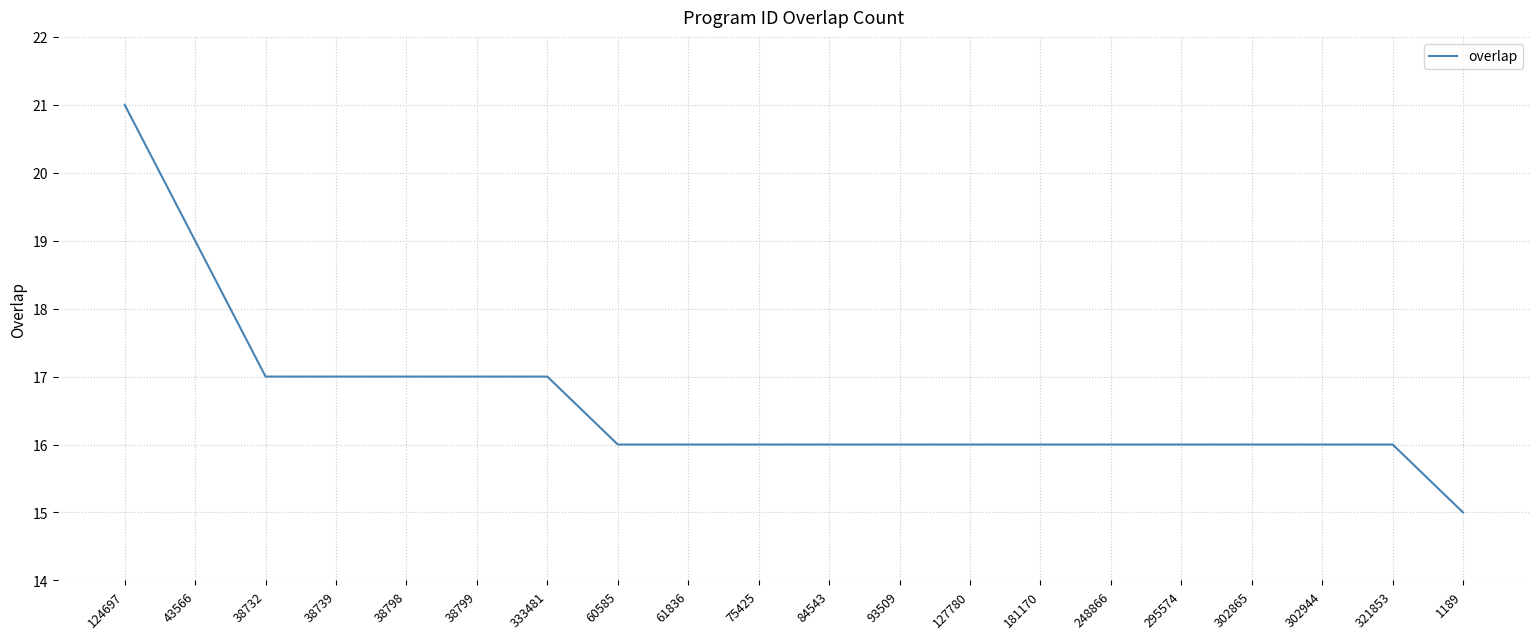

What is the difference between the values at 124697 and 93509?

5